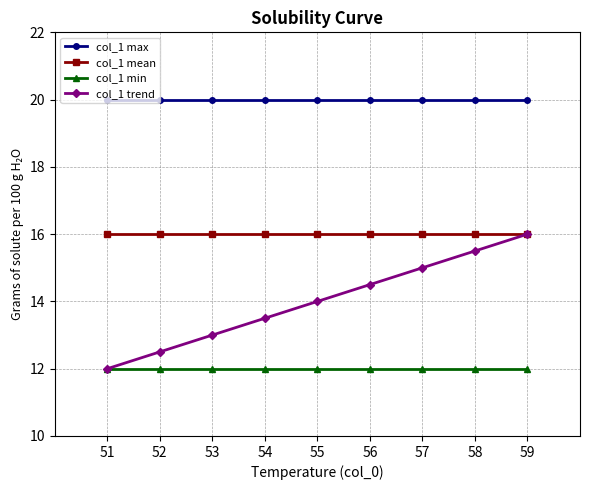

Which series has the largest range (max minus min)?

col_1 trend